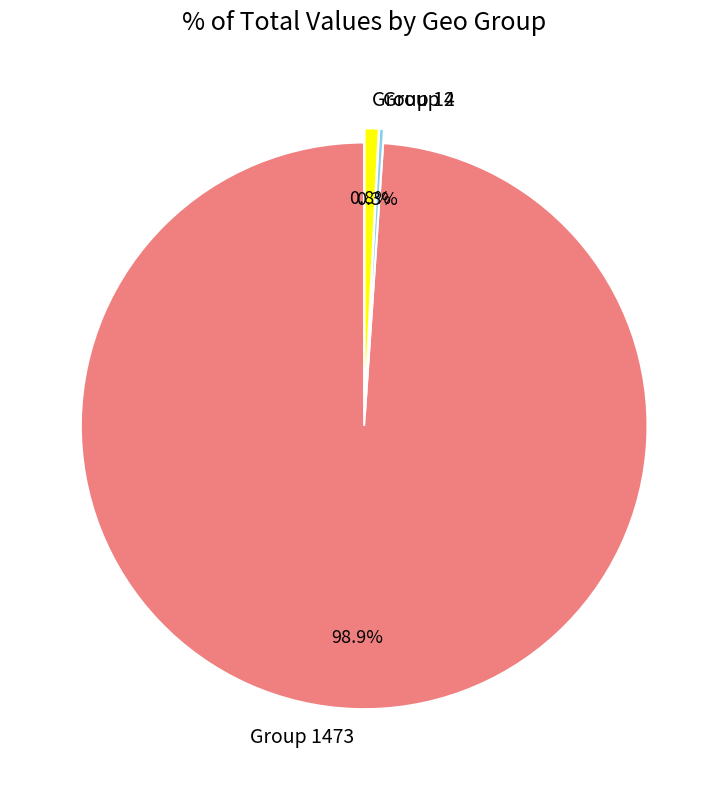

To the nearest percent, what is the difference between the largest and smallest slice percentages?

99%